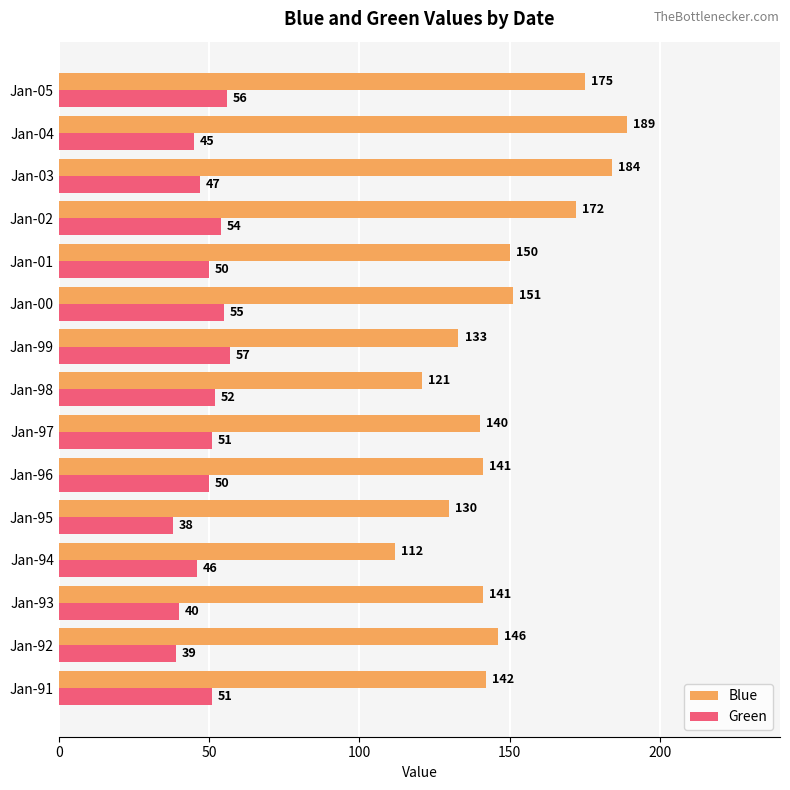

The value of Green at Jan-96 is 50. True or false?

True